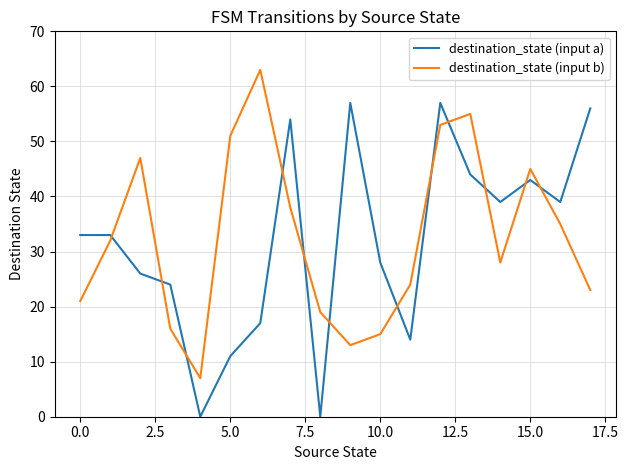

What is the greatest value displayed?

63